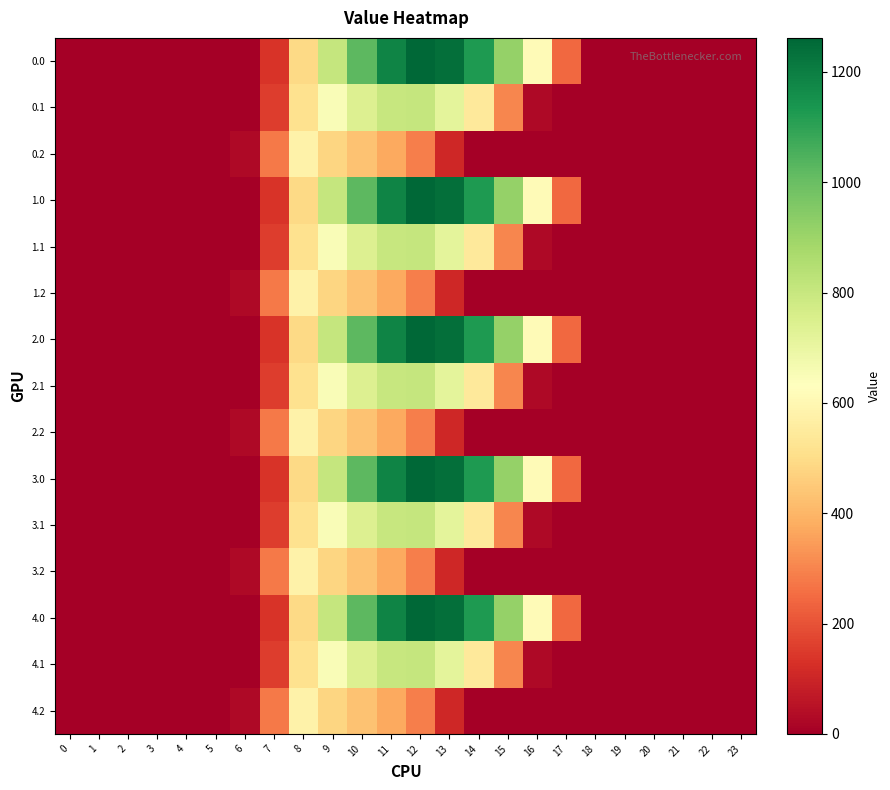

Which category has the highest value across all series?

12